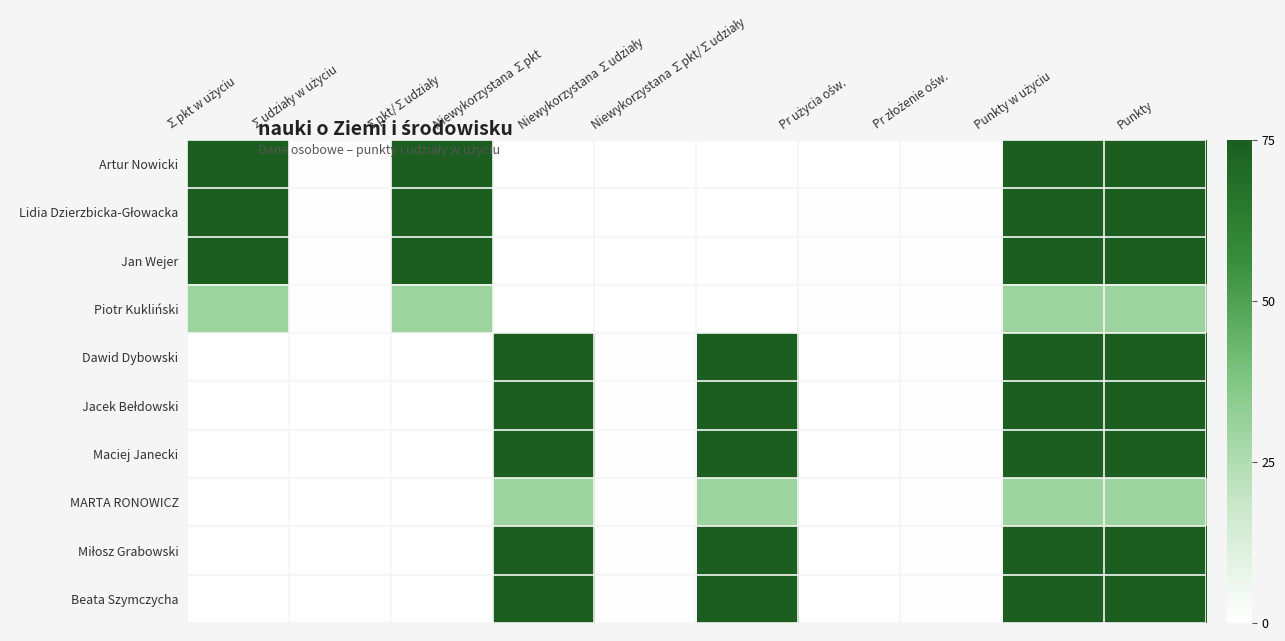

Count the number of data series in this chart.

10